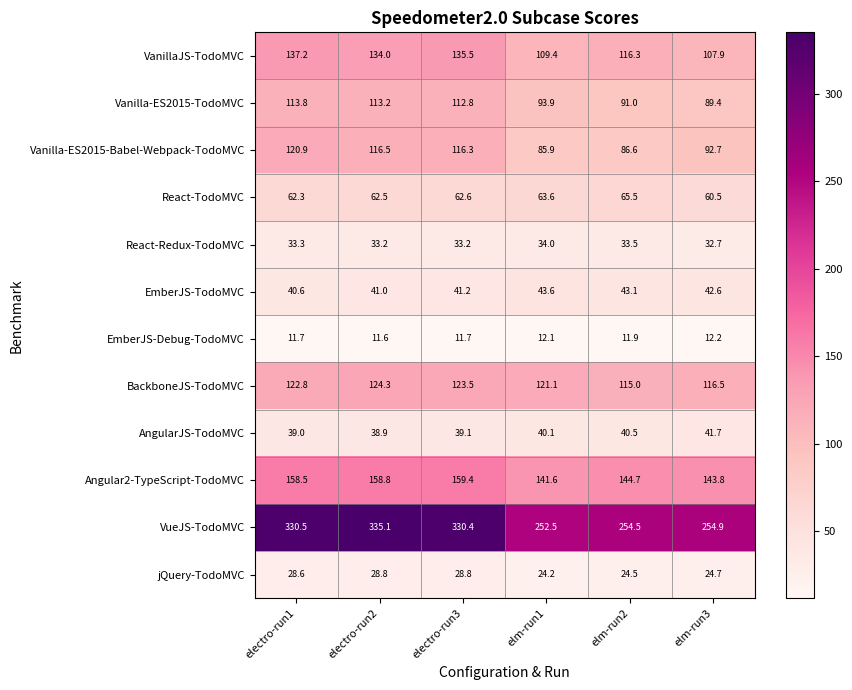

The value of AngularJS-TodoMVC at electro-run3 is 26.6. True or false?

False